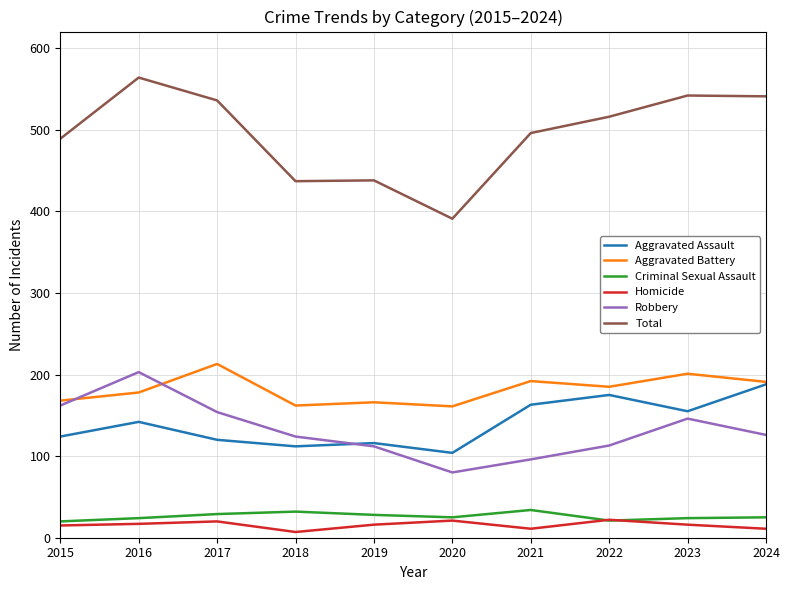

What is the lowest value of the Criminal Sexual Assault series?

20